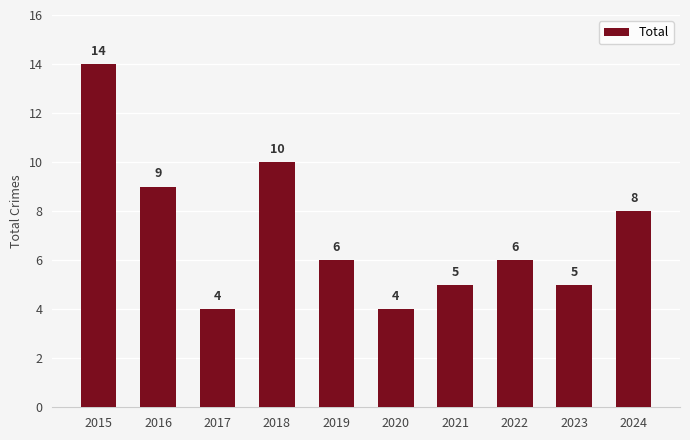

What is the value of the 8th bar from the left?

6